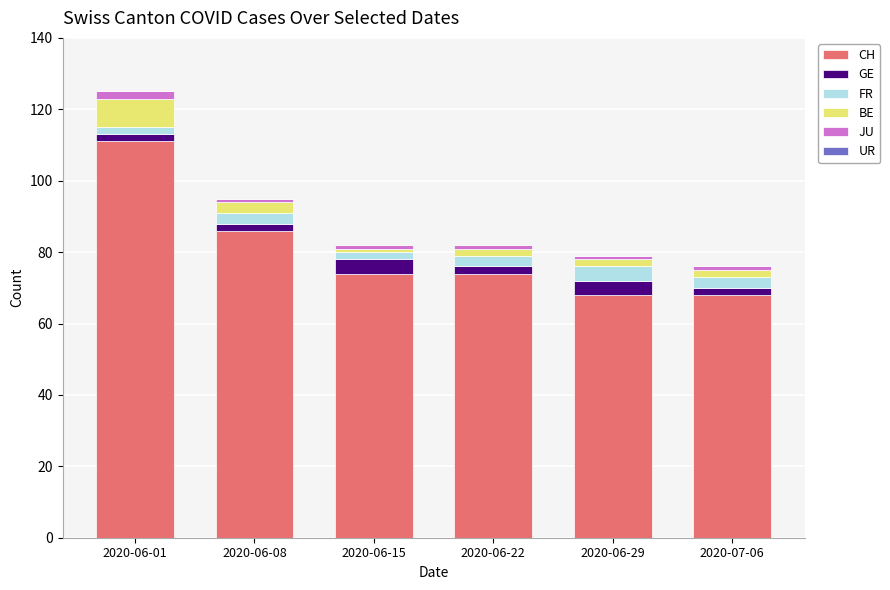

What is the sum of the CH values at 2020-07-06 and 2020-06-15?

142